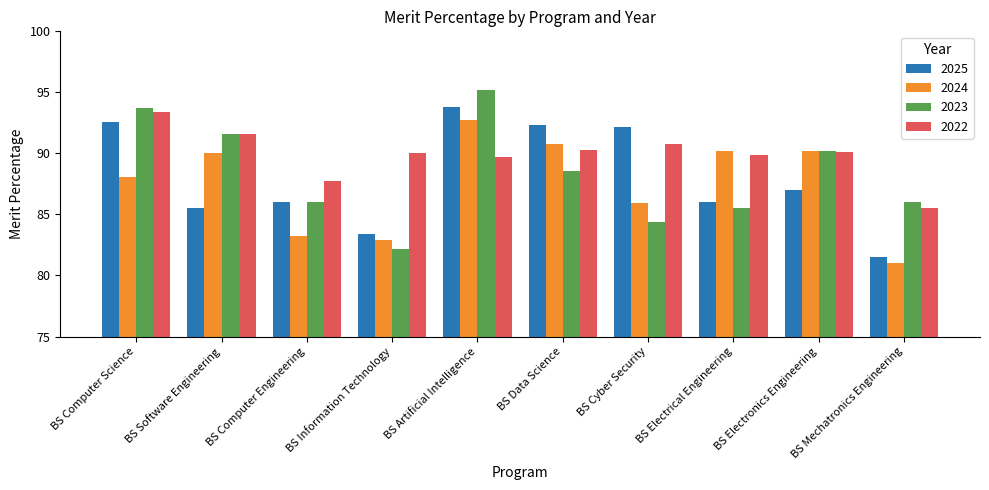

What is the label of the 5th bar from the right?

BS Data Science